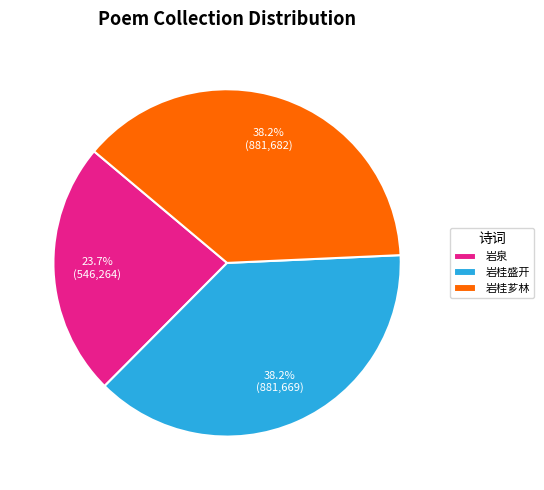

Approximately how many times larger is the value at 岩泉 compared to 岩桂盛开?

0.6